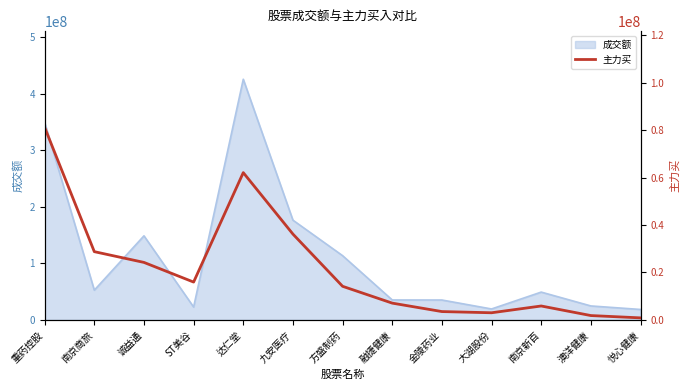

Where is 成交额 nearest to the value 222274342?

九安医疗